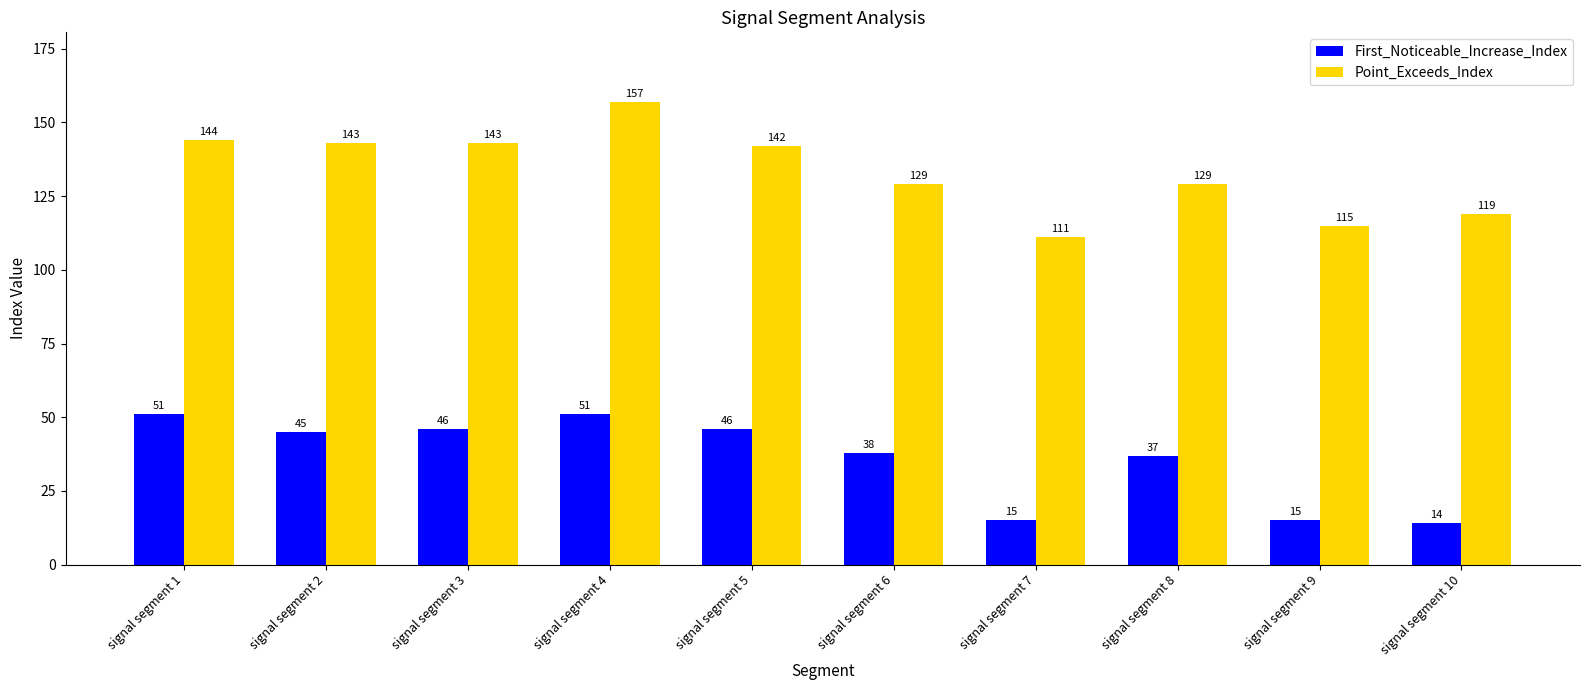

Which series has the largest total across all categories?

Point_Exceeds_Index